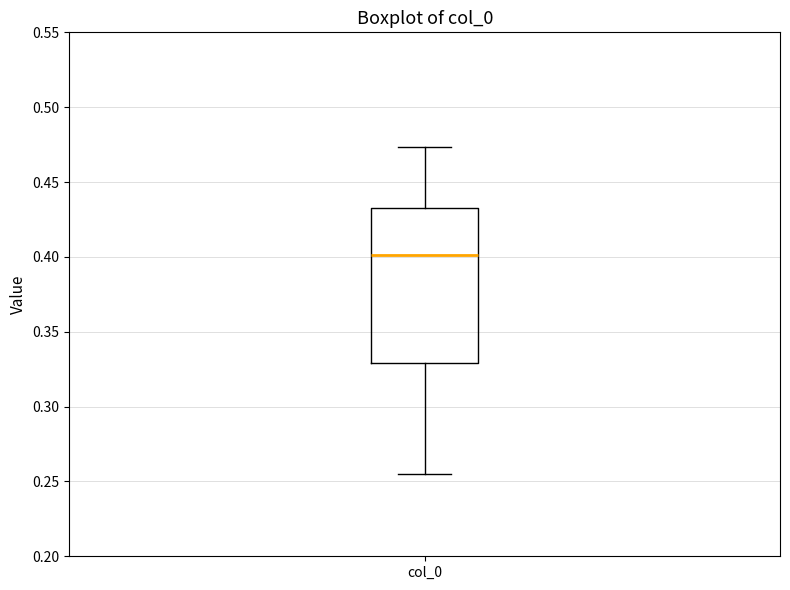

Read this box plot against the y-axis: the position of the median line, the range covered by the box, and the ends of both whiskers. The values are not printed on the chart, so give them approximately, as read against the axis.

median 0.400, box 0.330 to 0.430, whiskers 0.255 to 0.475